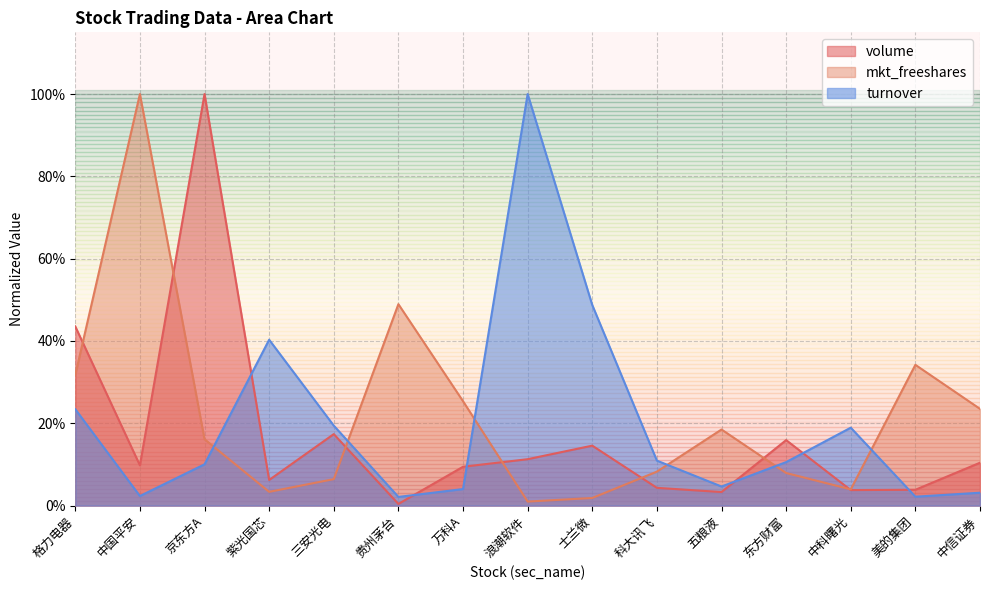

What is the sum of the mkt_freeshares values at 五粮液 and 三安光电?

0.2